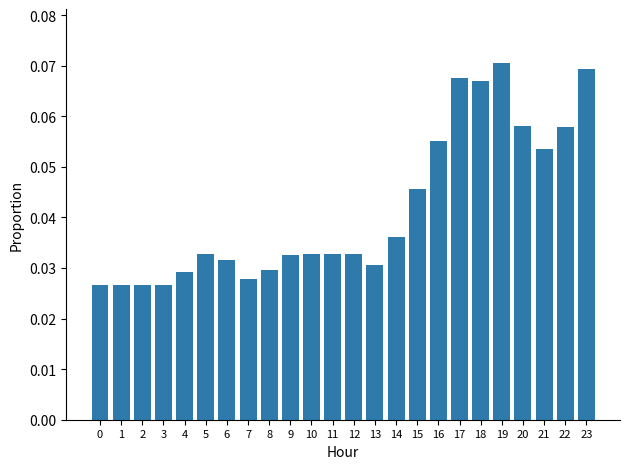

How many series are shown in this chart?

1